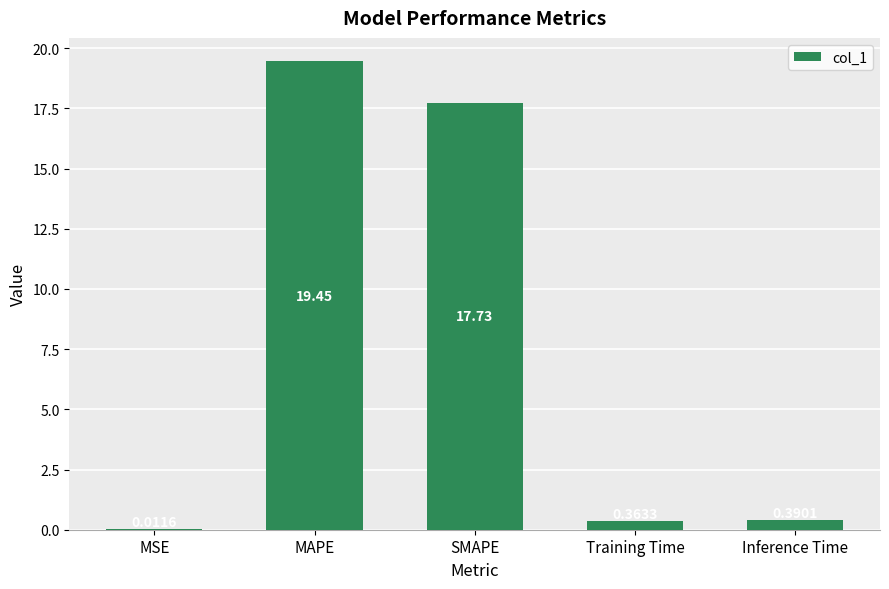

Which has a higher value, Training Time or MAPE?

MAPE